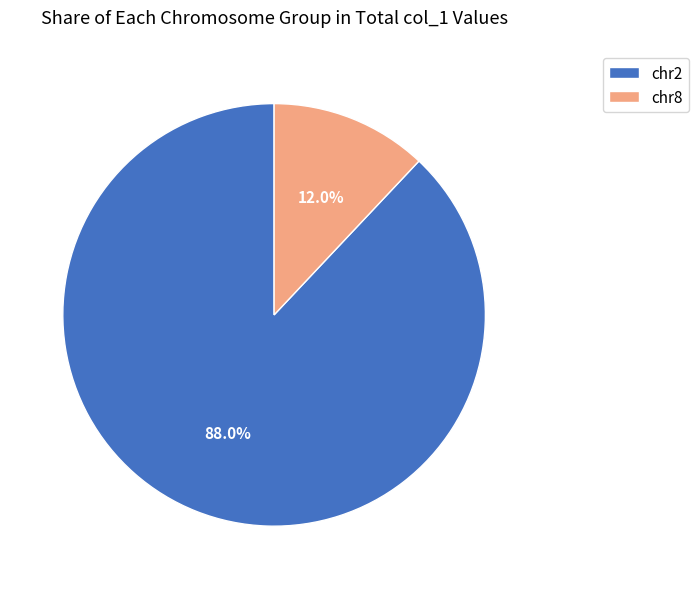

Is there any slice that represents more than half of the pie?

Yes